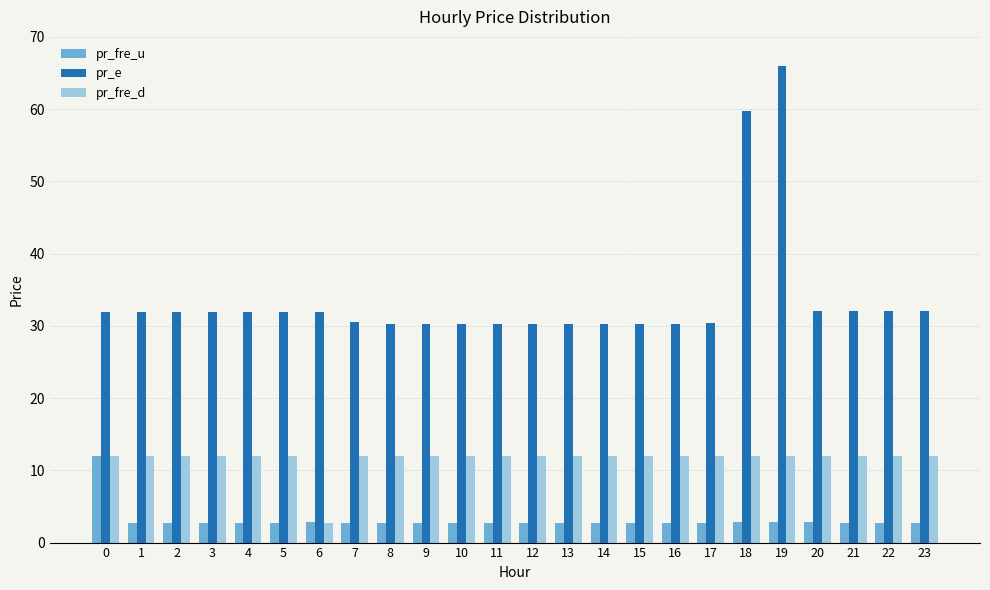

True or false: pr_fre_u has a value of 2.7 at 4.

True